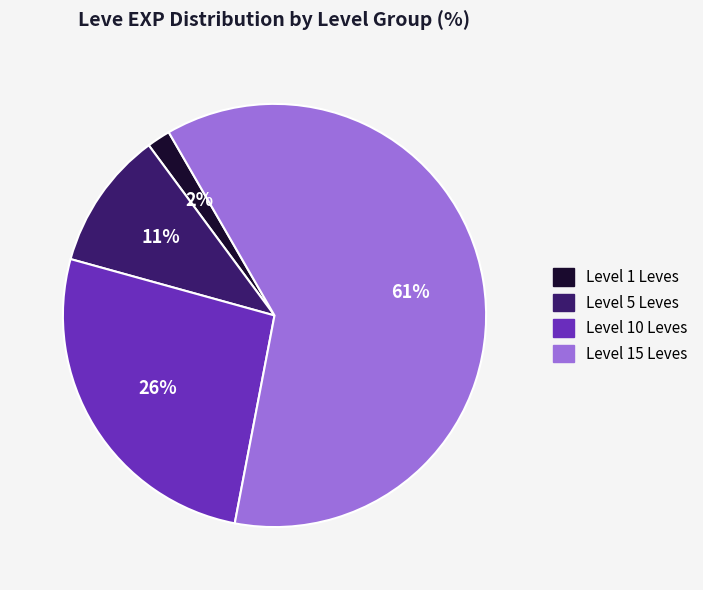

Is there any slice that represents more than half of the pie?

Yes